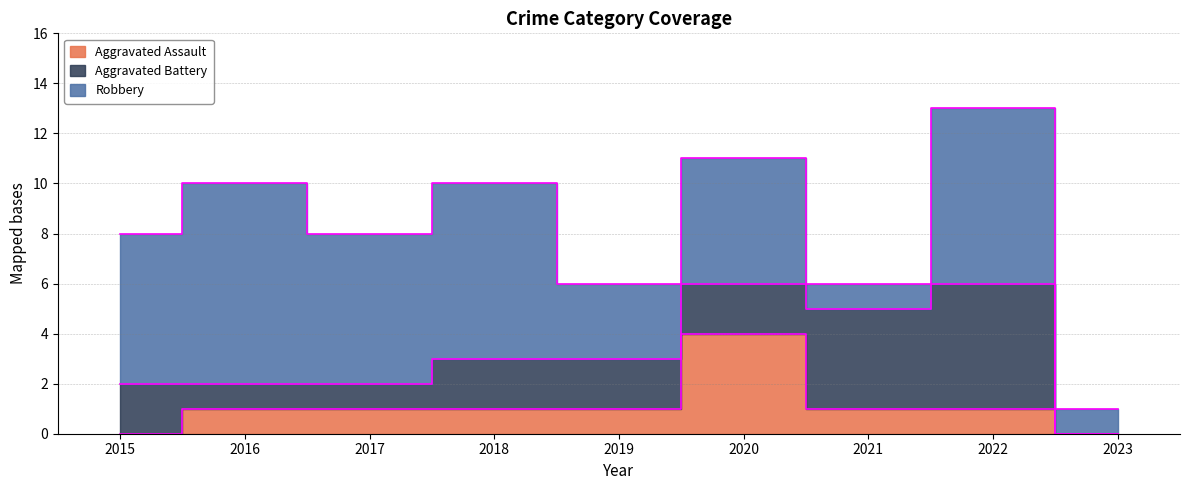

Which category has the highest value across all series?

2016